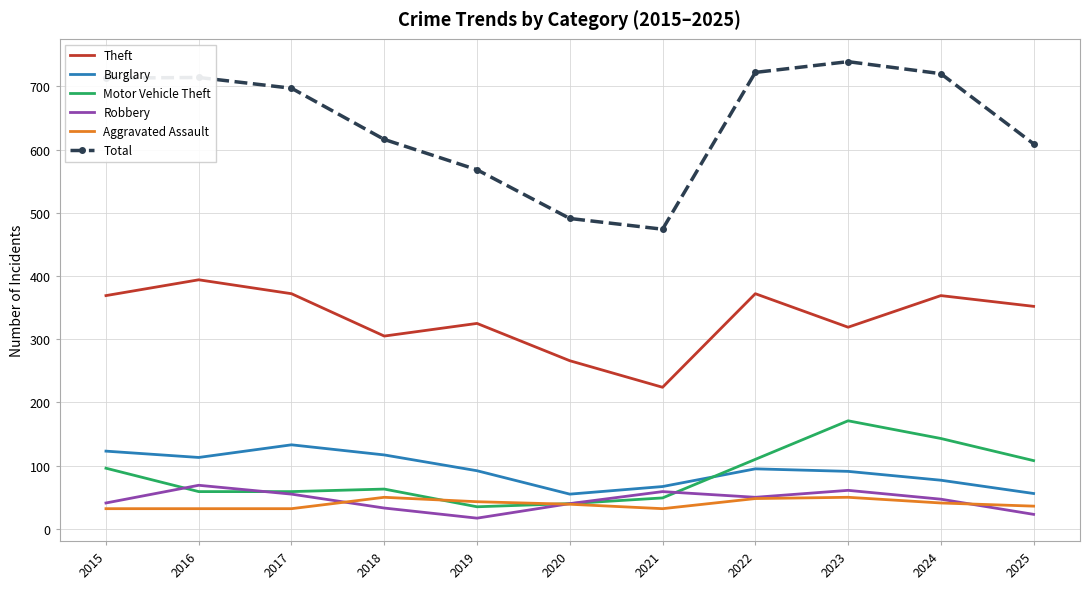

True or false: Total has more than 2 interior local peaks.

False